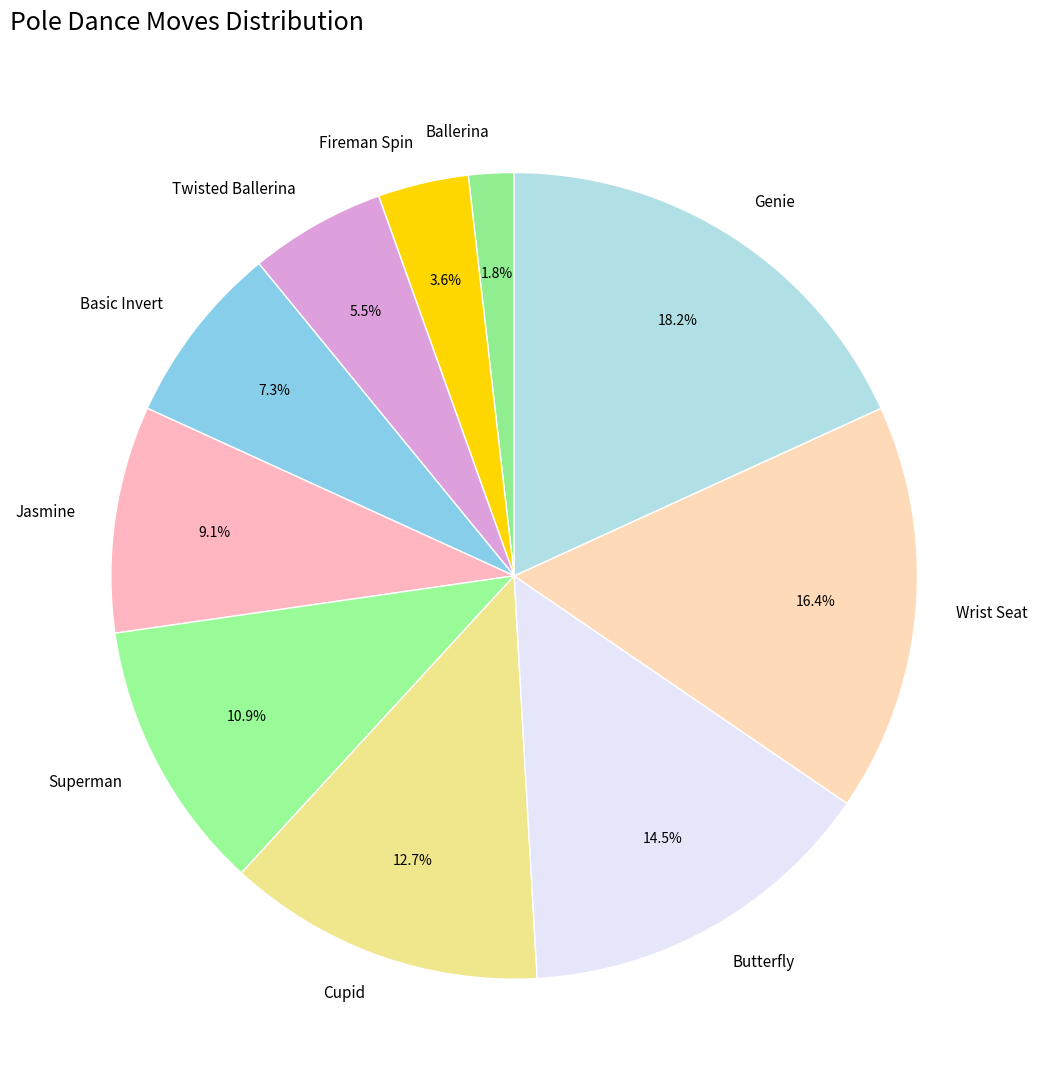

What is the ratio of the value at Basic Invert to the value at Genie?

0.4